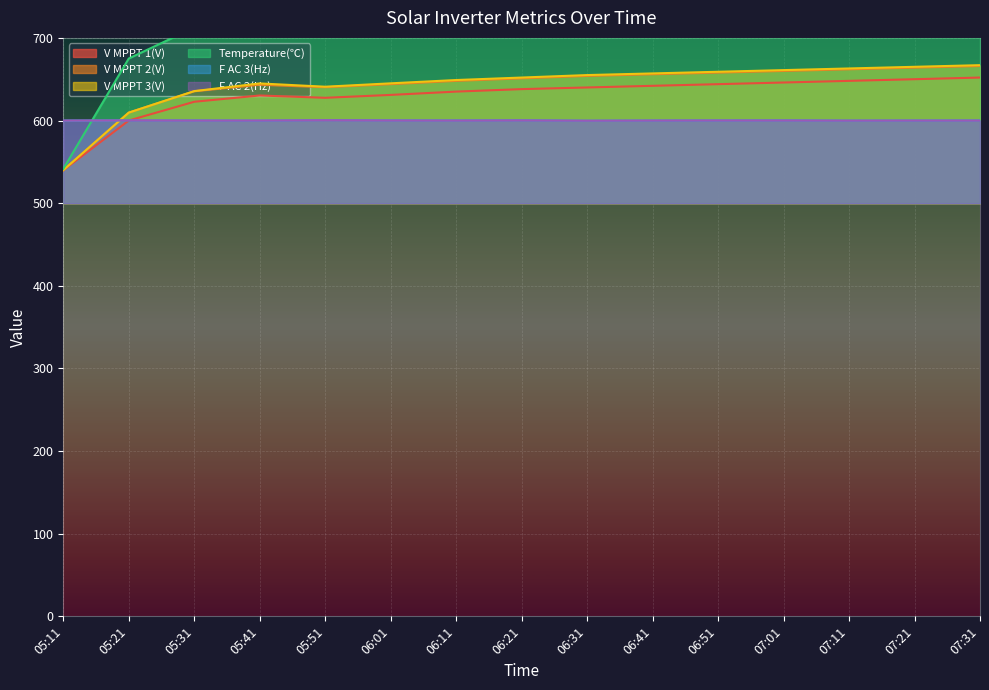

What is the average value of the F AC 2(Hz) series?

600.1